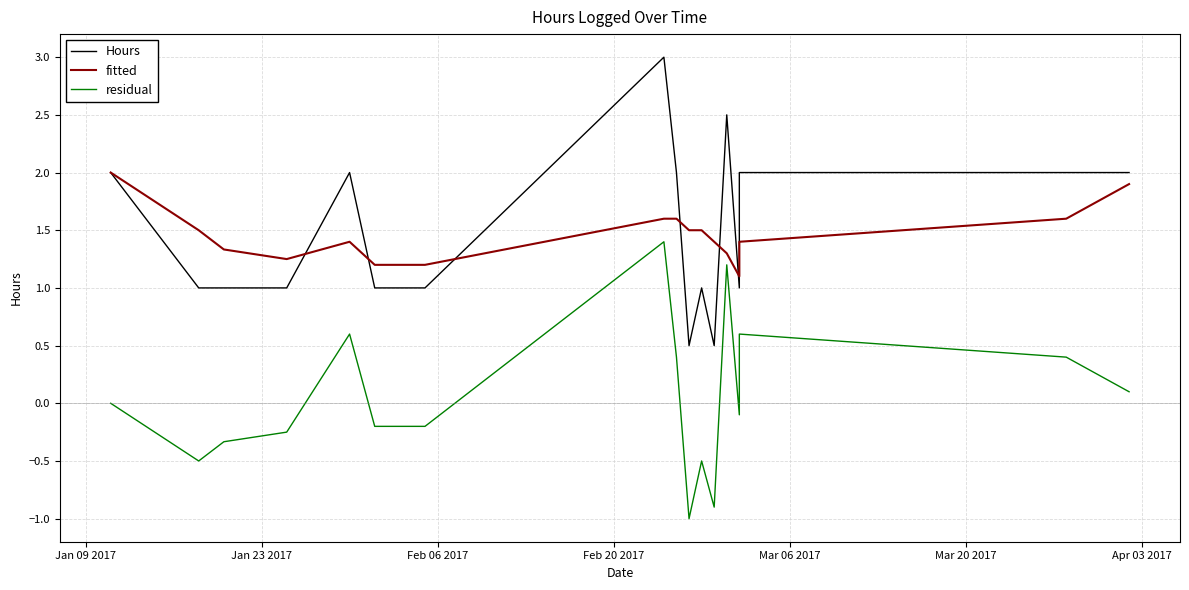

Which series has the largest total across all categories?

Hours